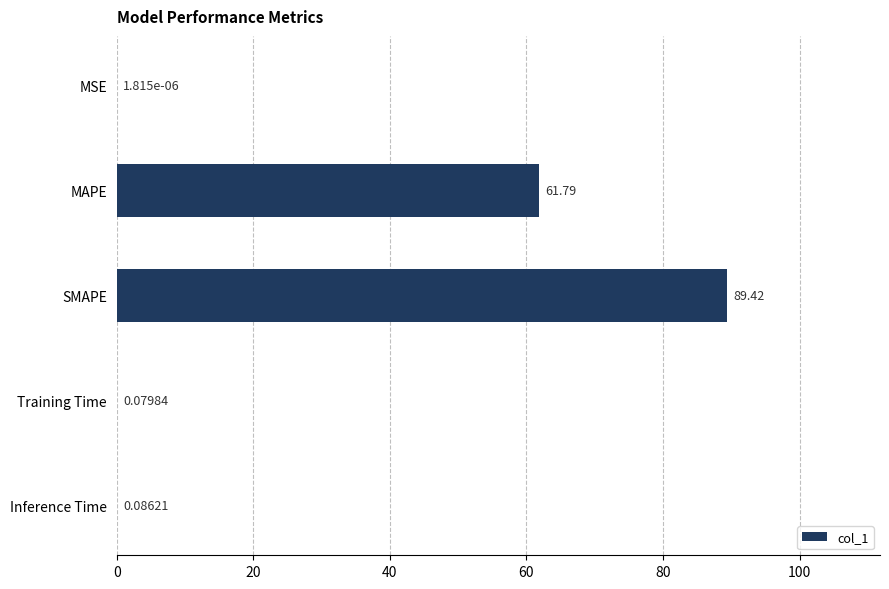

At which category does the chart reach its peak across all series?

SMAPE